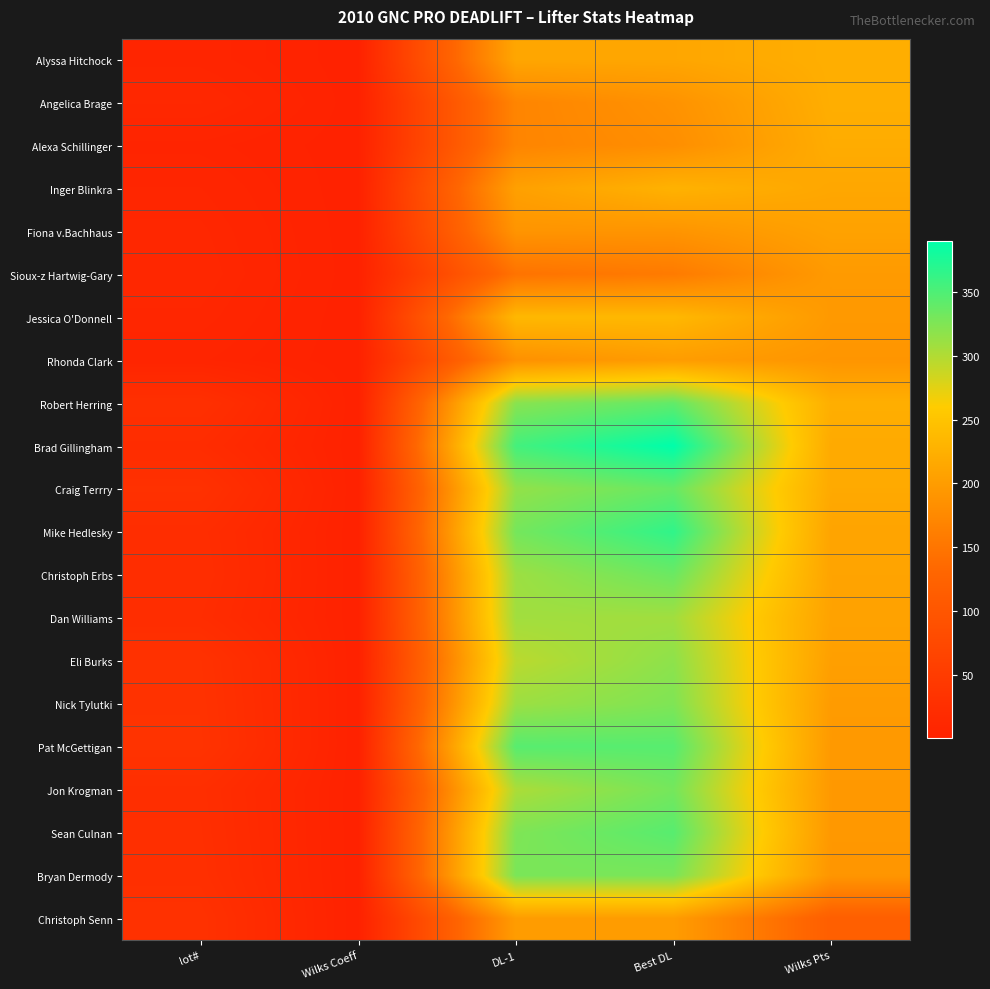

At how many categories does at least one series exceed 225?

2